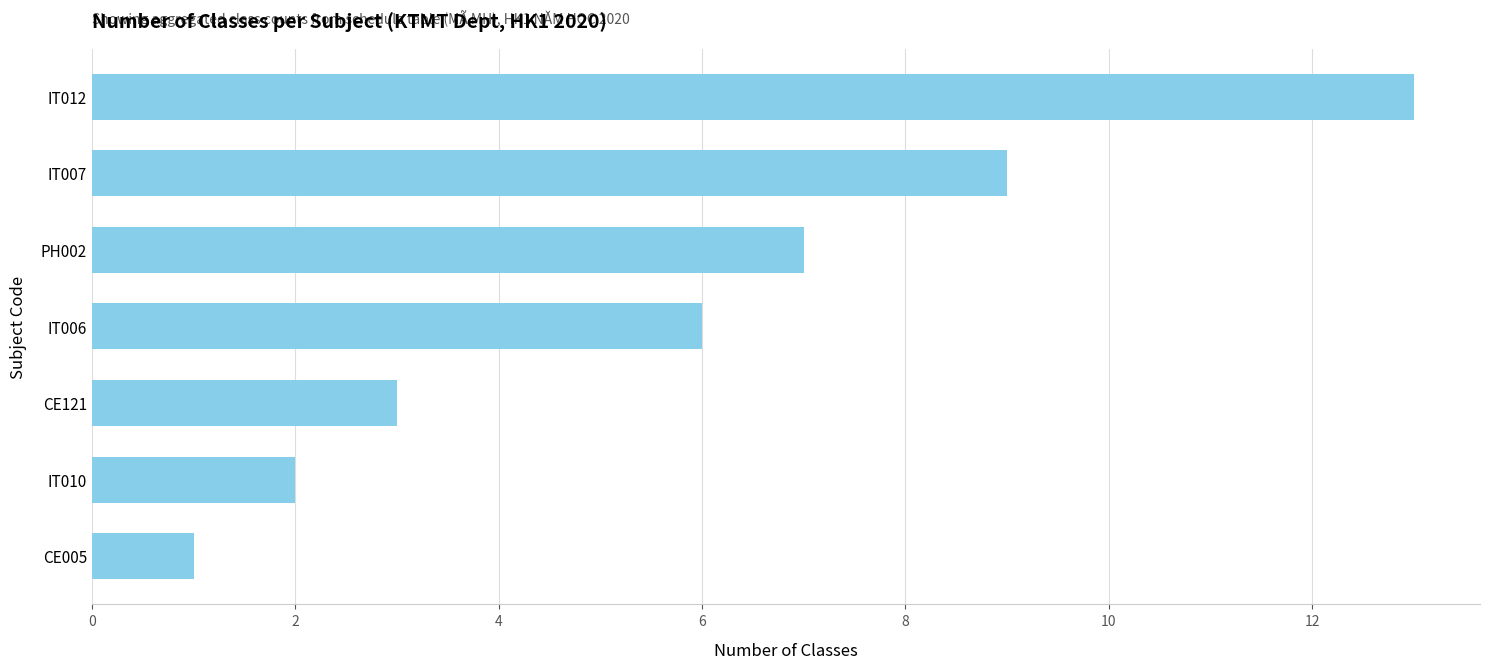

What is the greatest value displayed?

13